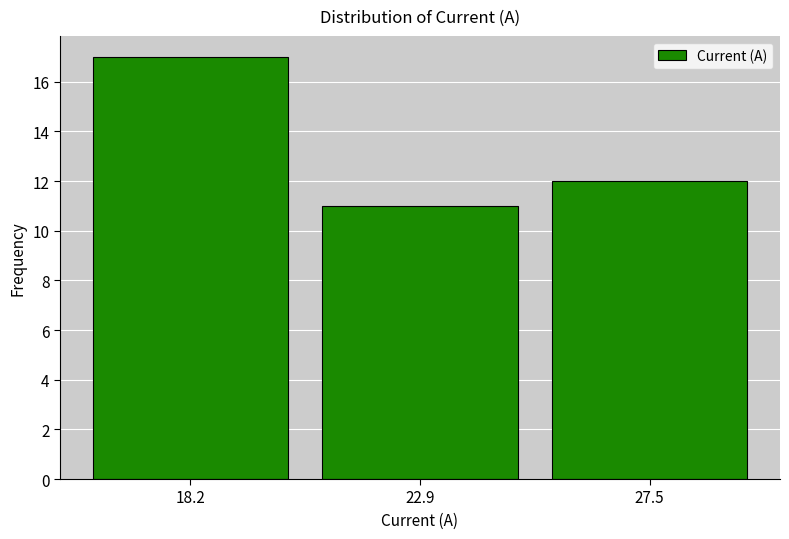

How tall is the bar that spans 25.0 to 30.0 on the x-axis? Neither the bar edges nor the heights are printed on the chart, so give them approximately, as read against the axes.

12